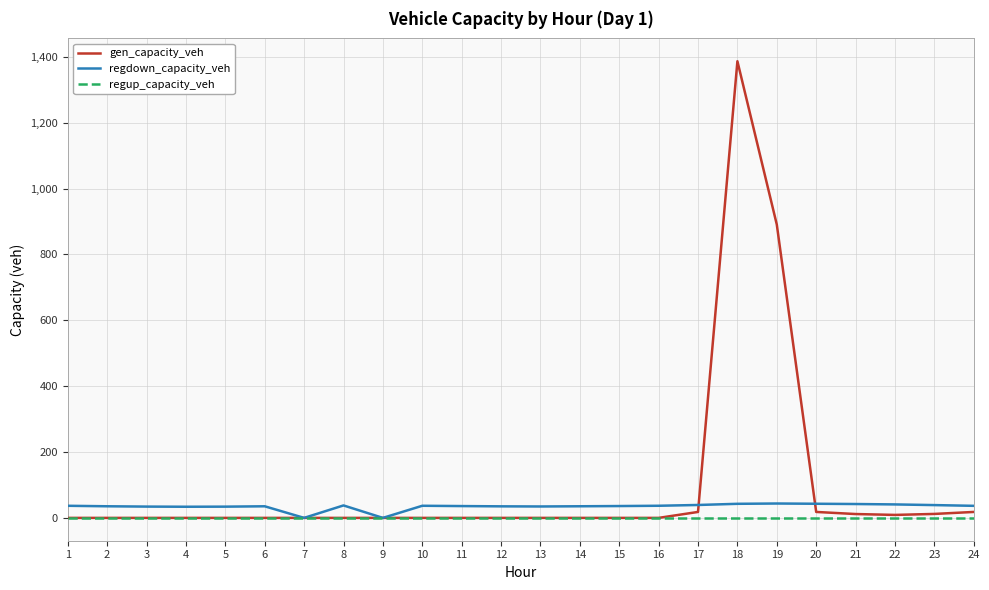

Which series has the largest range (max minus min)?

gen_capacity_veh